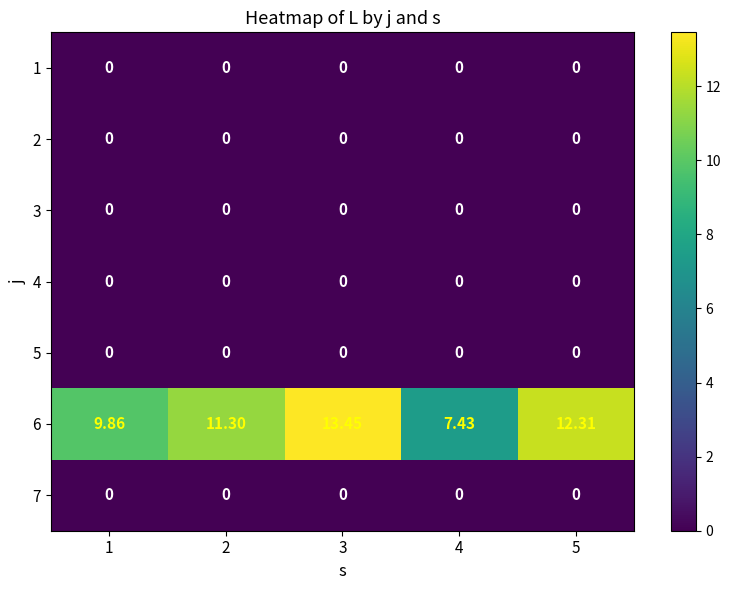

Is the value of 7 at 2 greater than the value of 6 at 5?

No